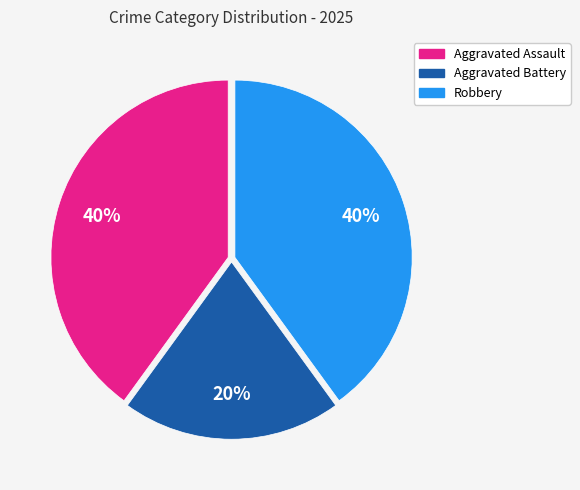

To the nearest percent, what is the combined percentage of Aggravated Battery and Robbery?

60%